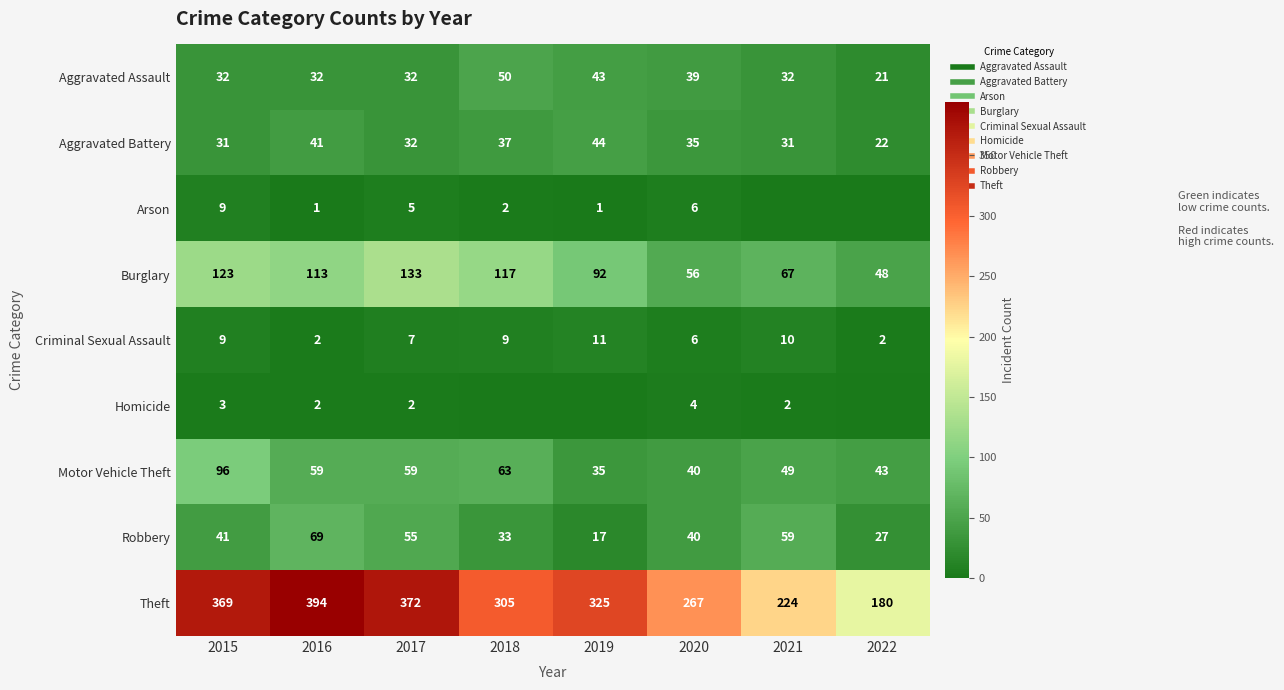

How many Criminal Sexual Assault values are between 6 and 10?

5